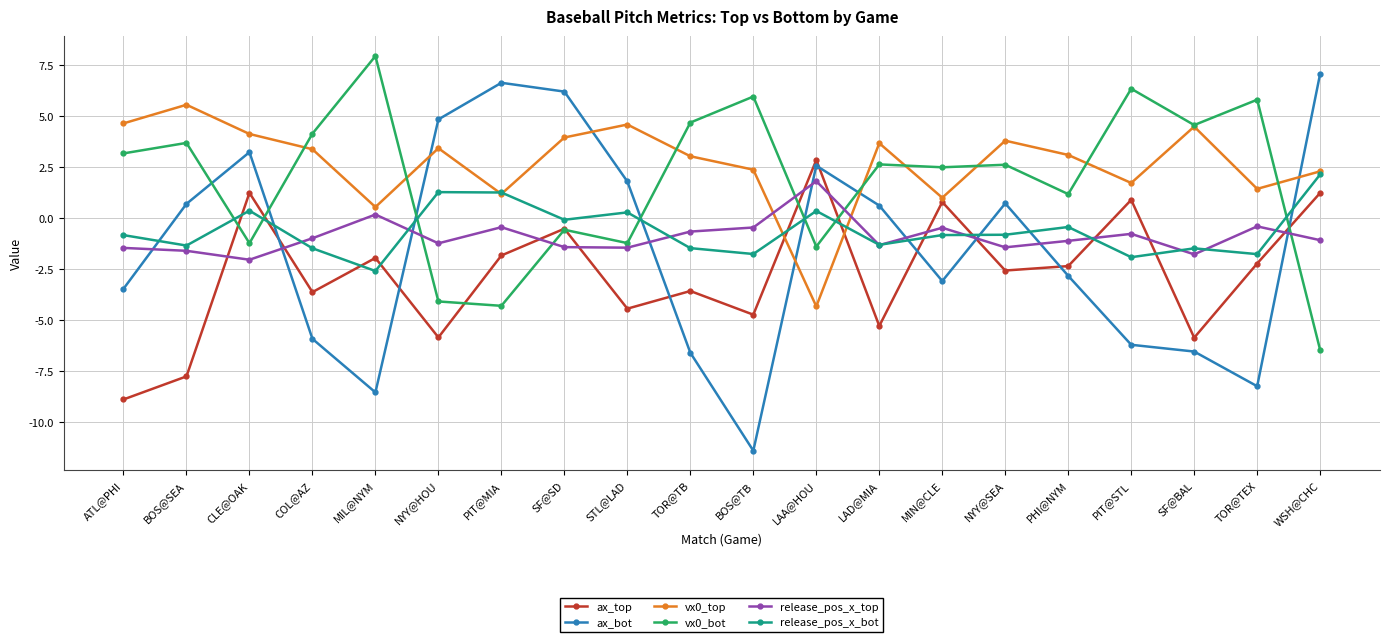

Between which two adjacent categories do ax_bot and vx0_bot first intersect?

BOS@SEA and CLE@OAK